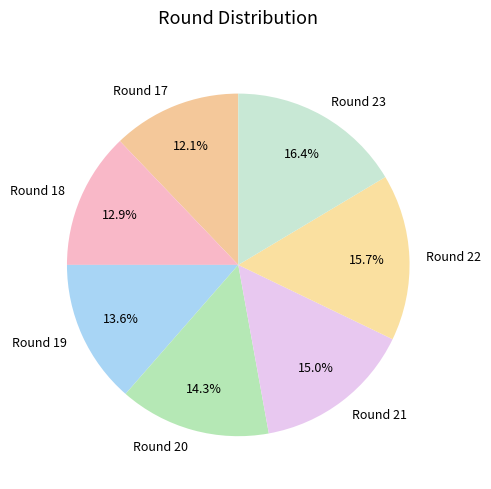

The Round 19 slice represents 14% of the pie. True or false?

True